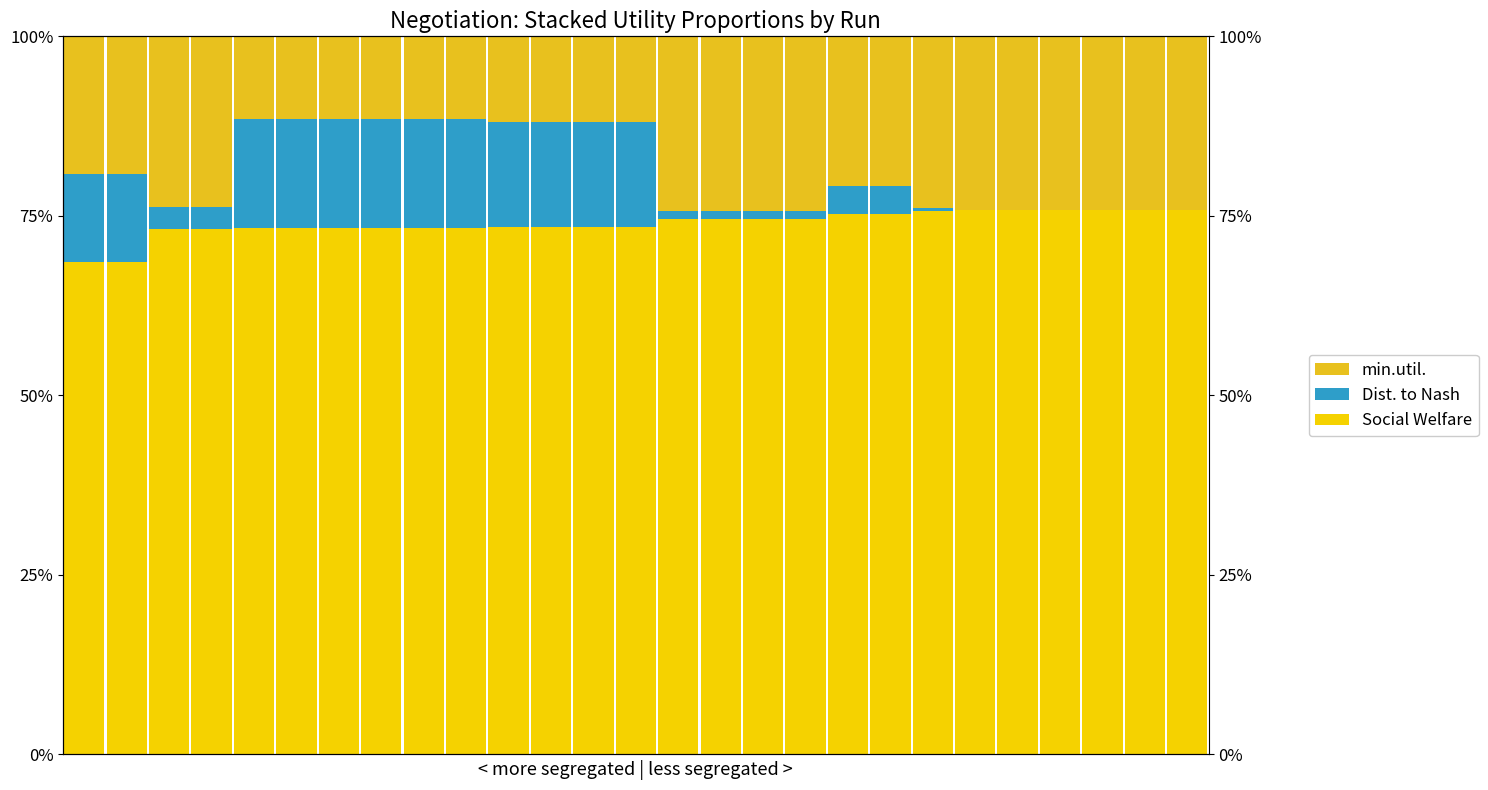

How many groups of bars are there?

27